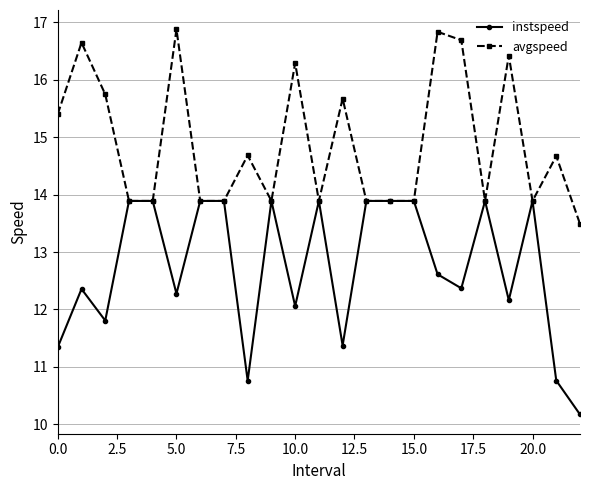

List the series in order of their overall mean, lowest first.

instspeed, avgspeed